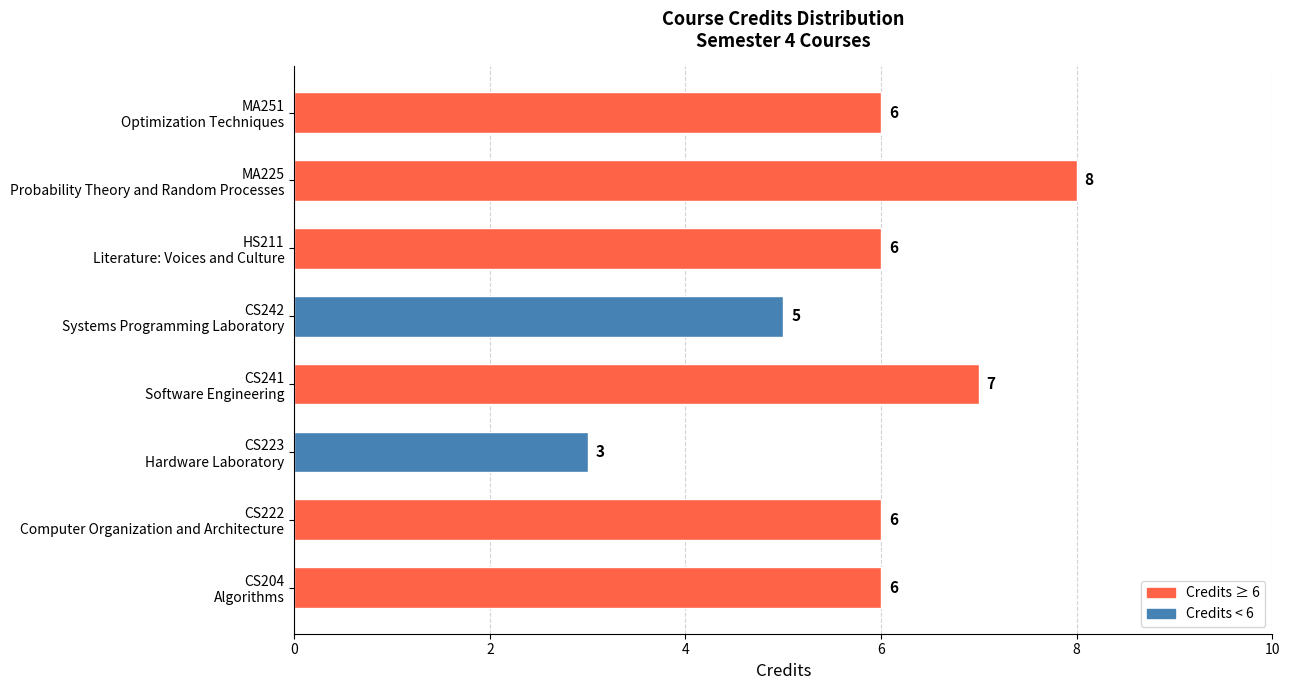

How many values are between 6 and 7?

5